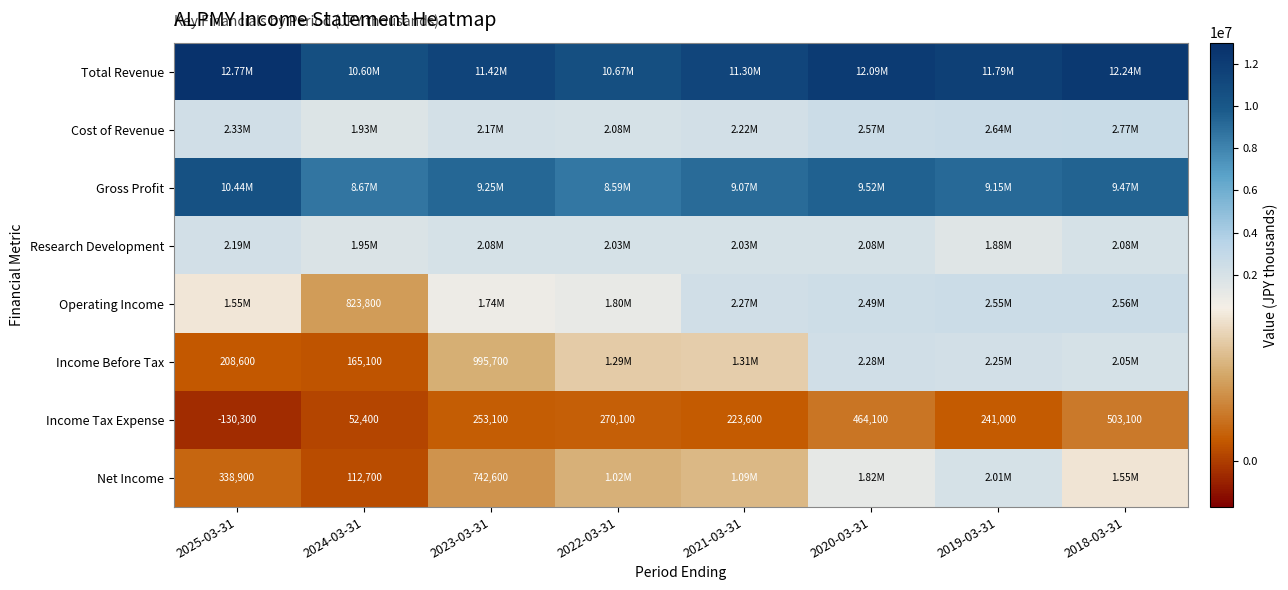

How many distinct data groups are displayed?

8